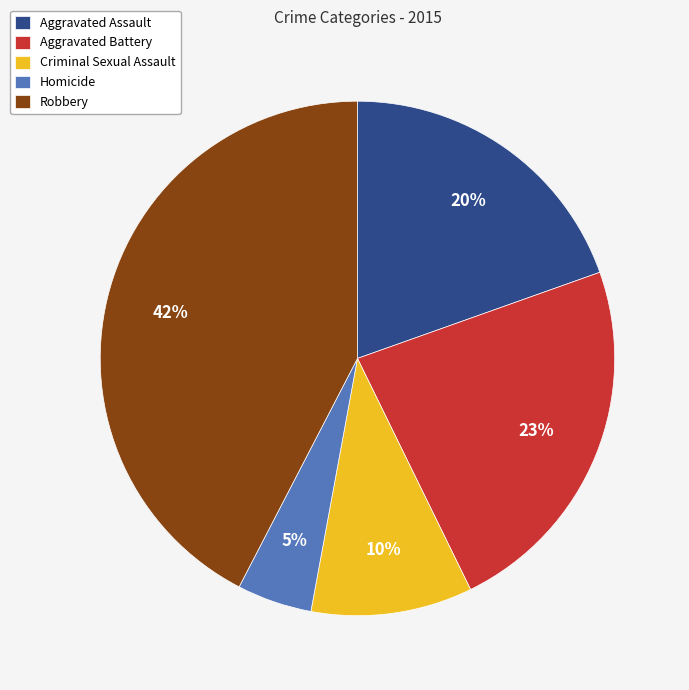

Which slice is the largest?

Robbery